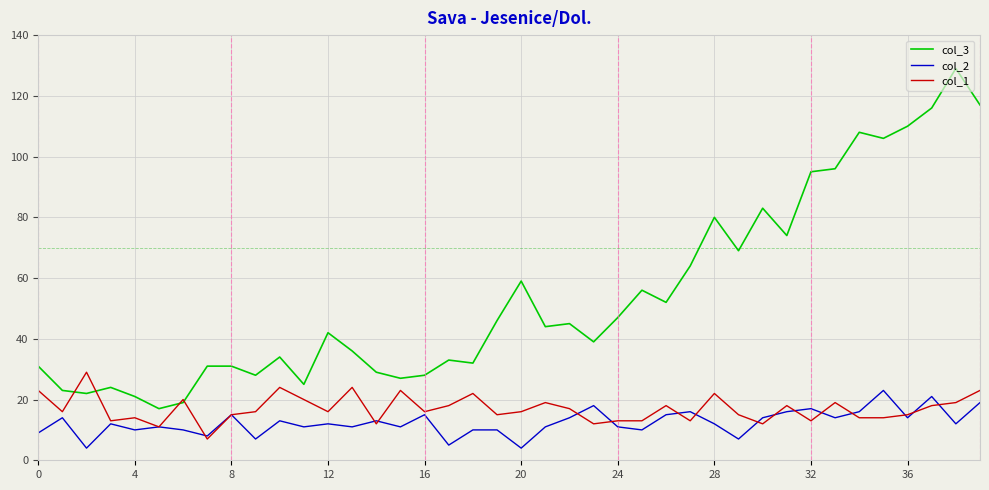

True or false: col_2 and col_3 intersect in this chart.

False